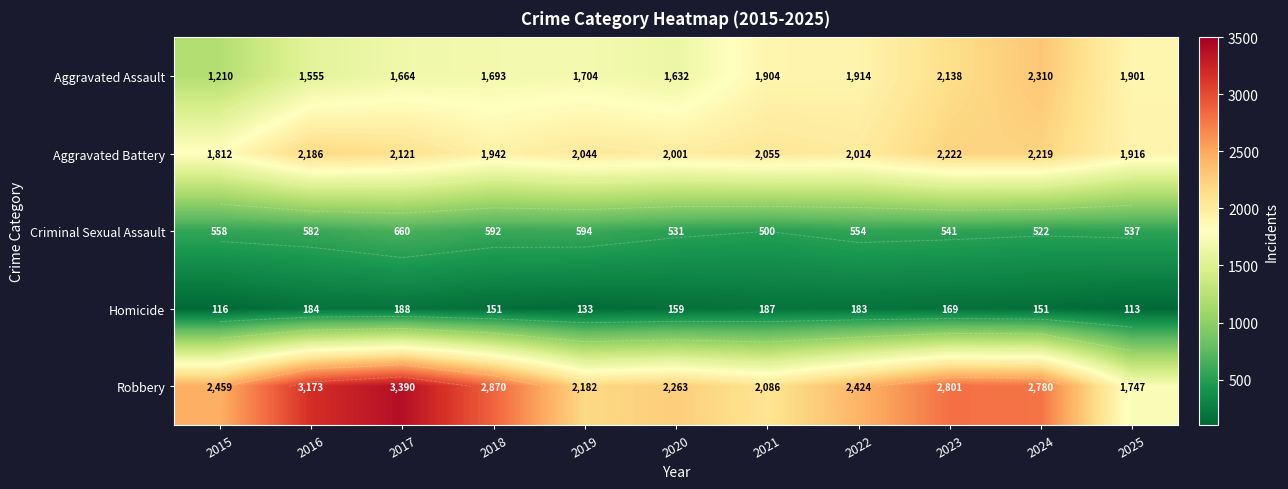

At which label is Aggravated Battery closest to 2017?

2022